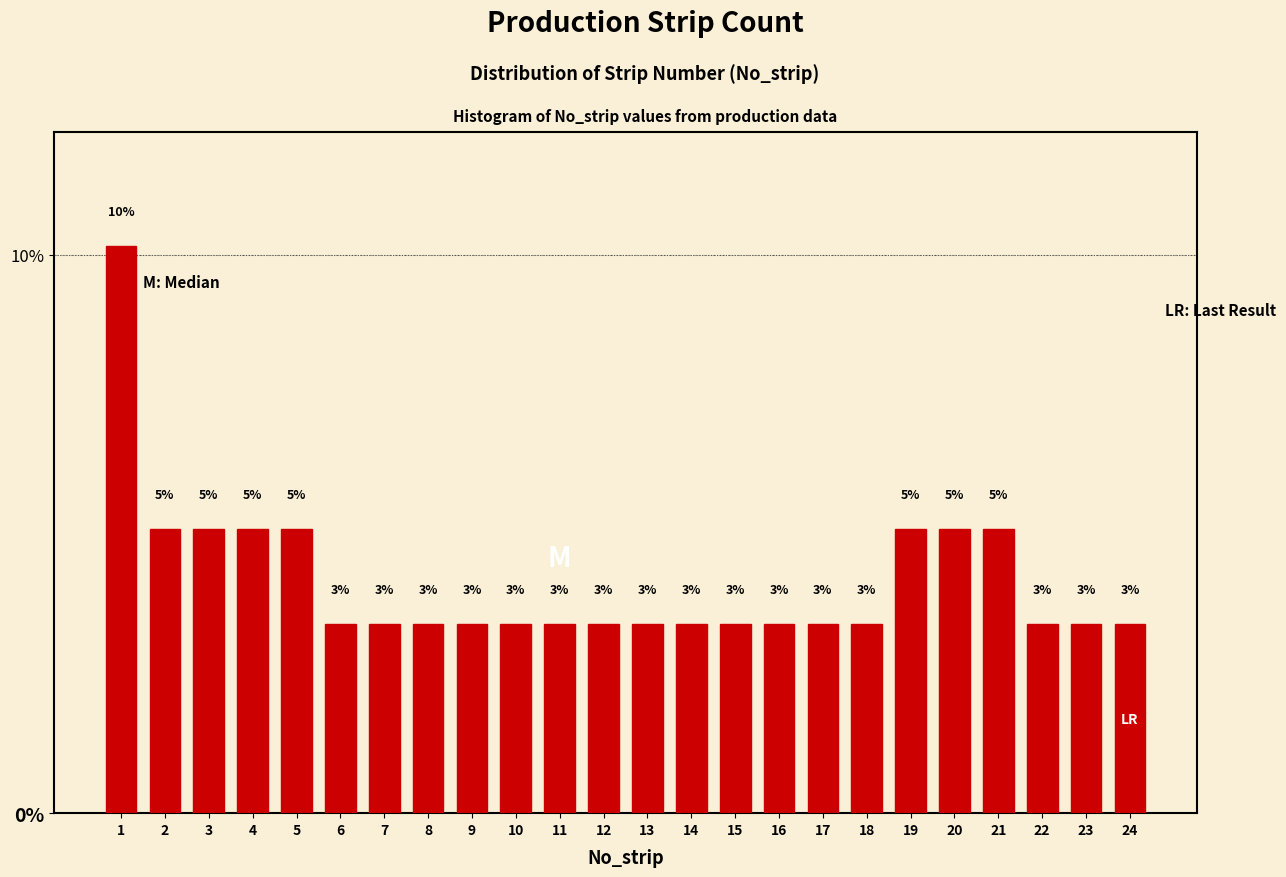

How many bars are there in total?

24